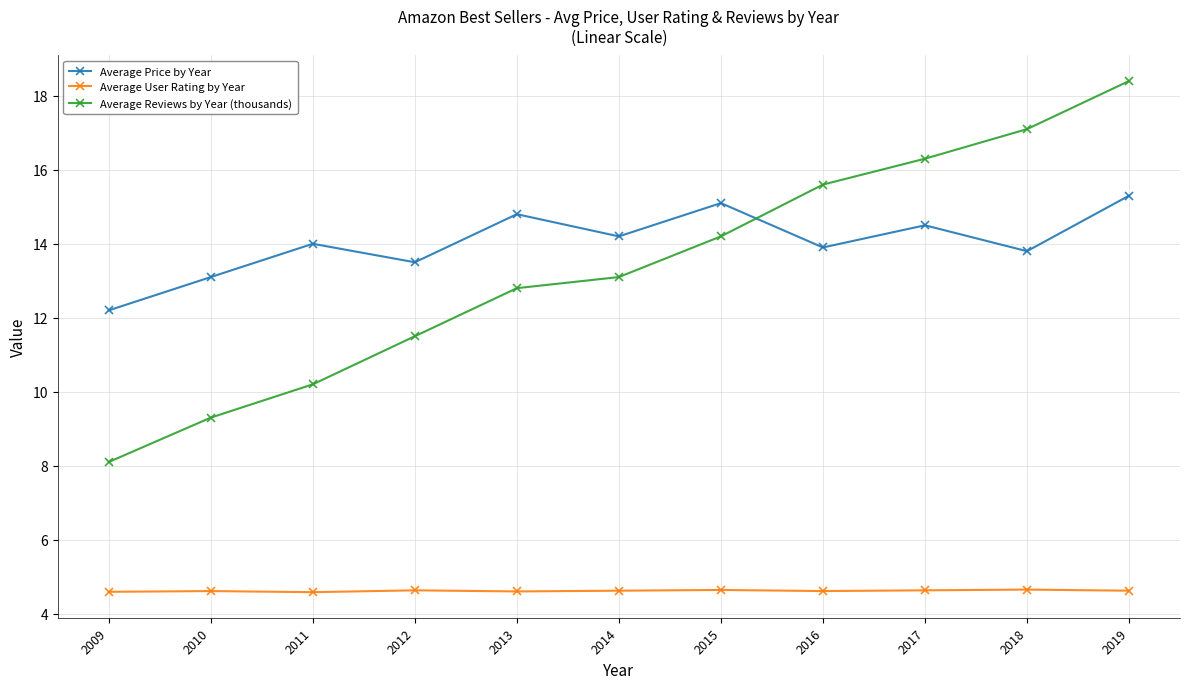

Count the Average User Rating by Year values in the range 4 to 5.

11